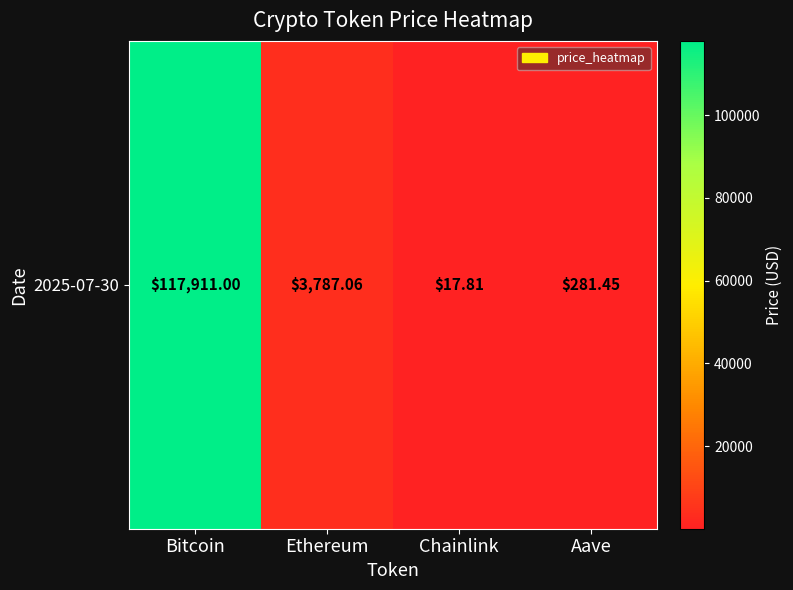

Rank the categories by value from lowest to highest.

Chainlink, Aave, Ethereum, Bitcoin